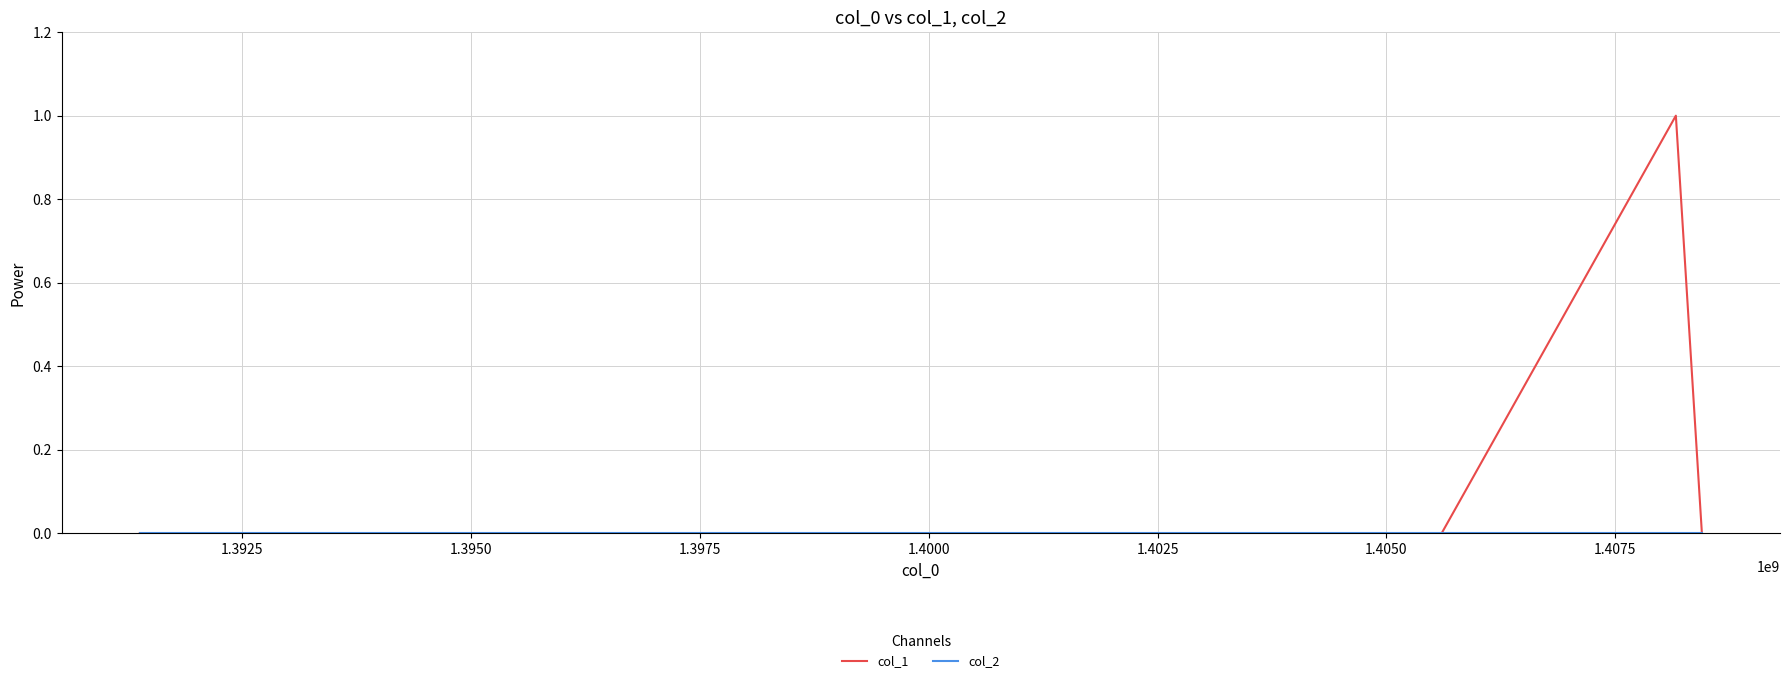

Which series has the largest total across all categories?

col_1